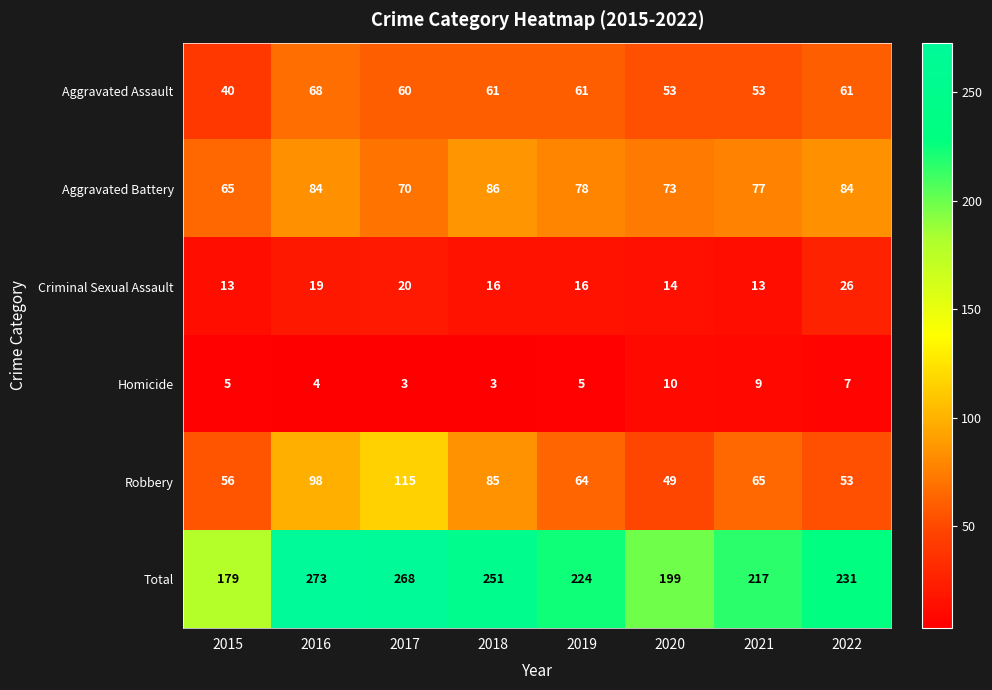

Which label corresponds to the largest value in the chart?

2016